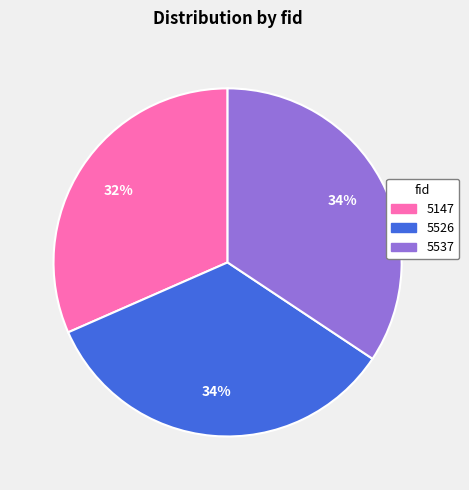

Approximately how many times larger is the value at 5147 compared to 5526?

0.9